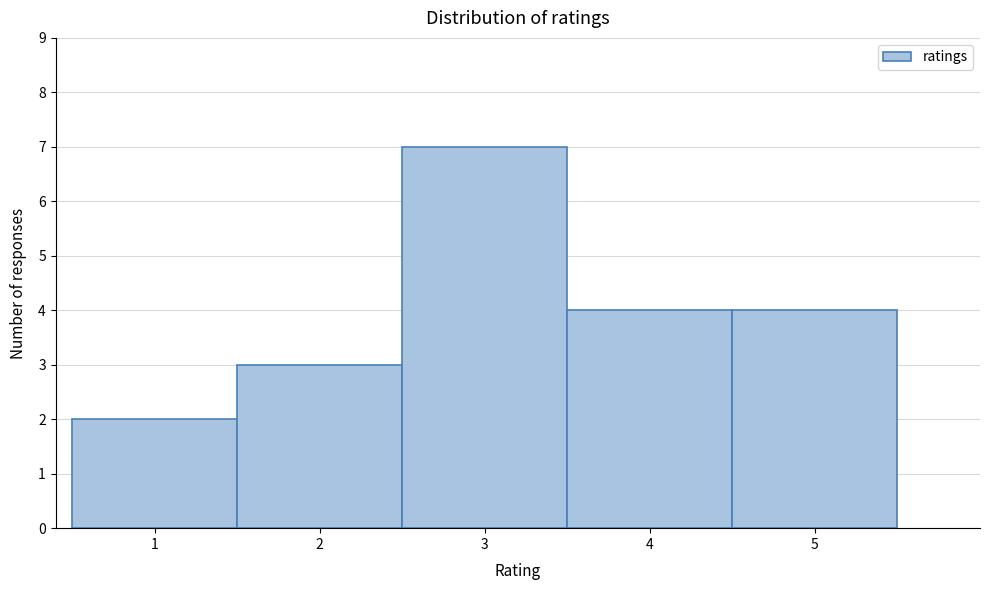

Reading left to right, list every bar in this chart as the range it spans on the x-axis followed by its height. The values are not printed on the chart, so give them approximately, as read against the axis.

0.5 to 1.5: 2
1.5 to 2.5: 3
2.5 to 3.5: 7
3.5 to 4.5: 4
4.5 to 5.5: 4